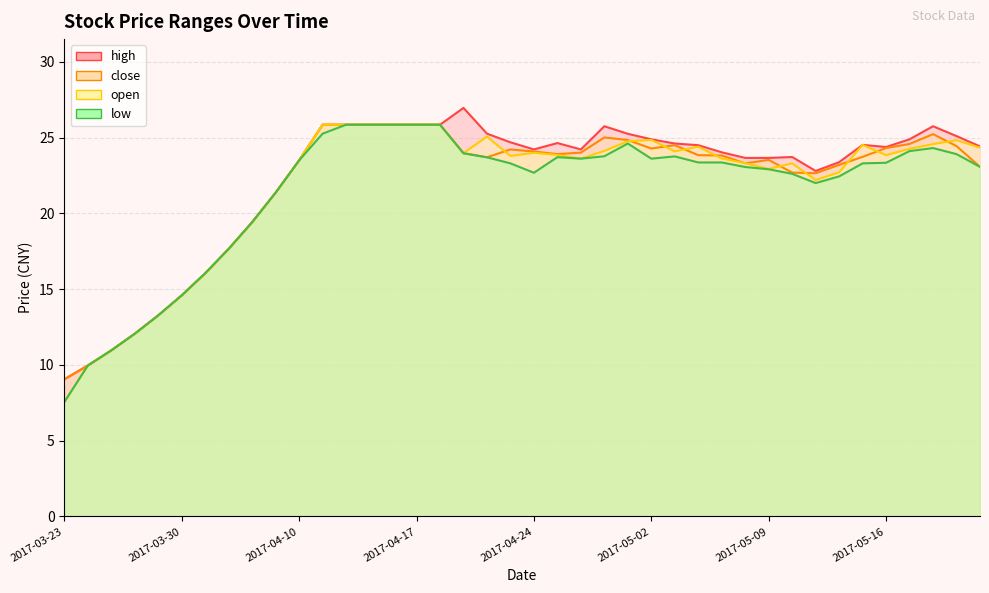

At which category is the sum across all series the highest?

2017-04-12